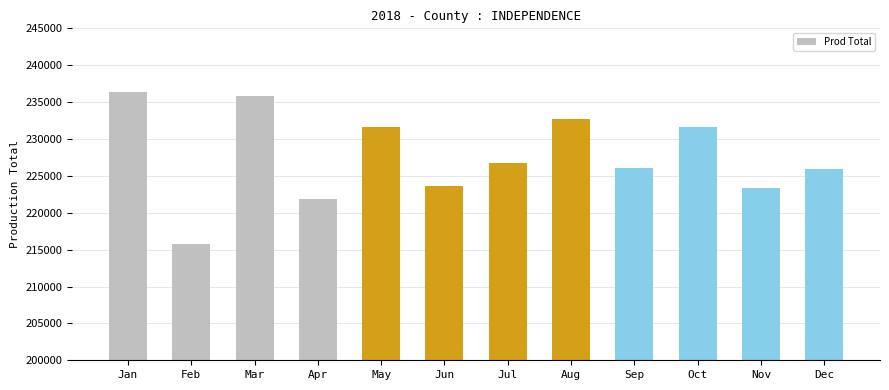

What is the sum of all values?

2731335